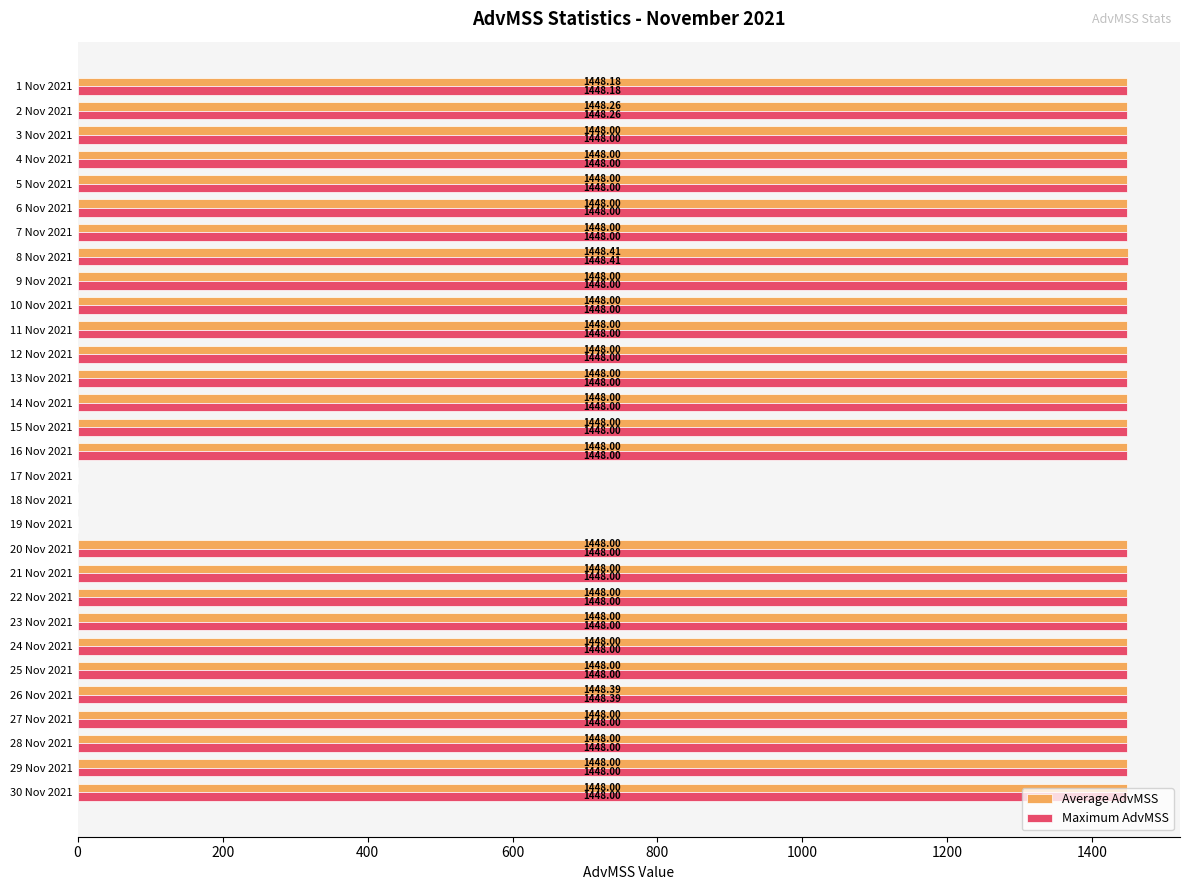

What is the sum of the Maximum AdvMSS values at 23 Nov 2021 and 22 Nov 2021?

2896.0